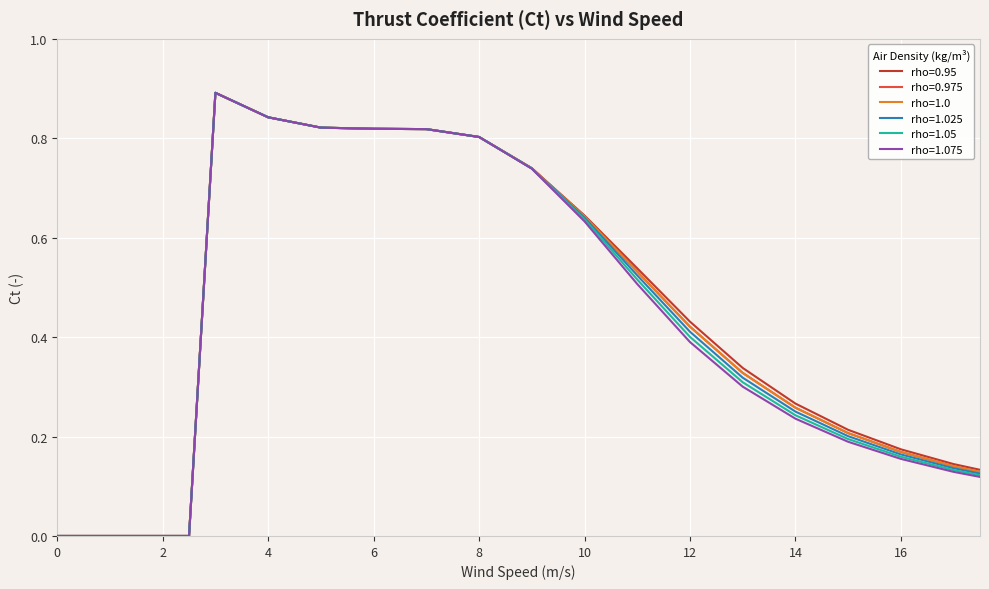

True or false: rho=1.075 and rho=1.025 cross at least once.

False